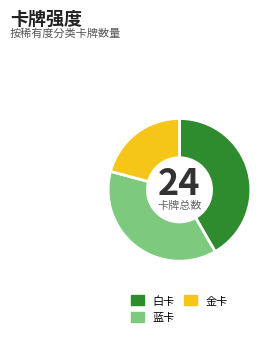

Which has a higher value, 蓝卡 or 白卡?

白卡